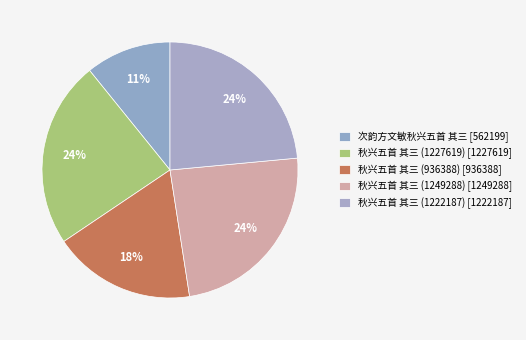

Do 次韵方文敏秋兴五首 其三 and 秋兴五首 其三 (1249288) together represent more than half of the pie?

No